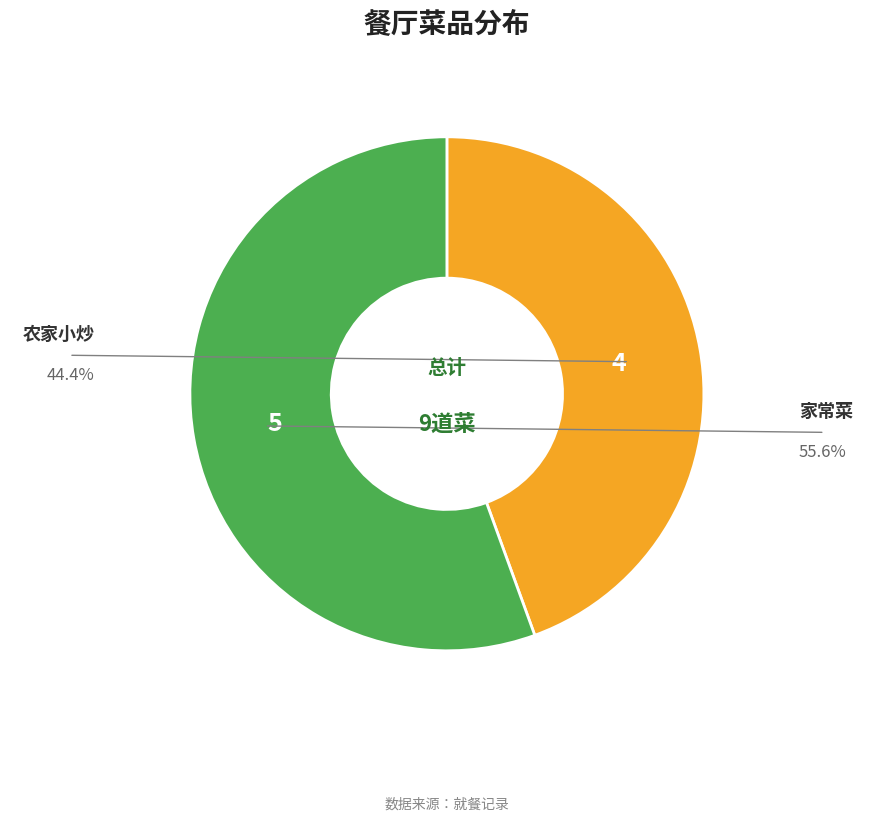

How many slices are in this pie chart?

2